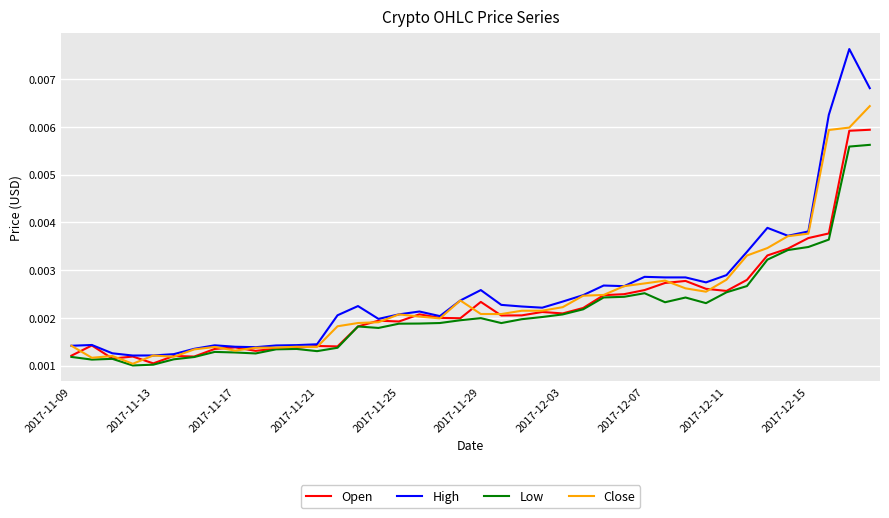

List the series in order of their peak value, highest first.

High, Close, Open, Low